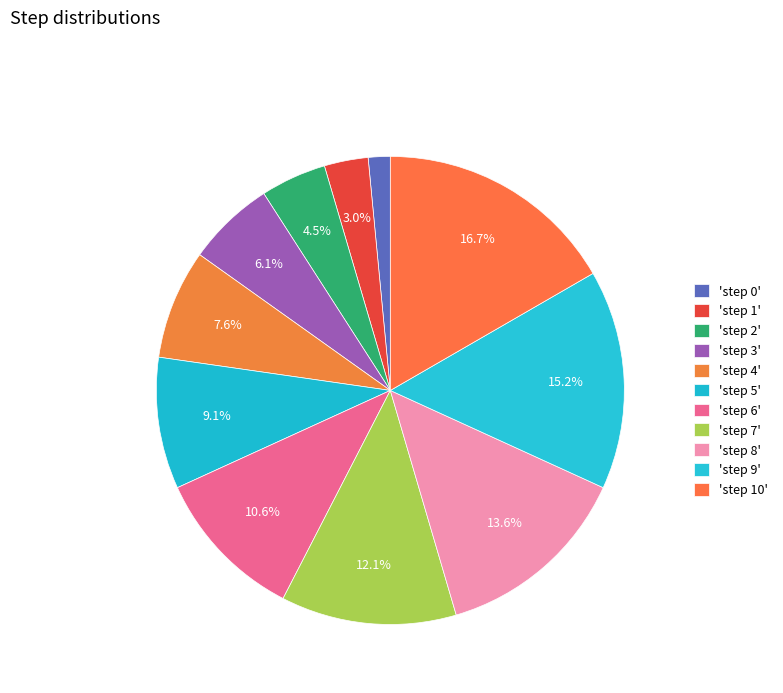

How many segments does this pie chart have?

11